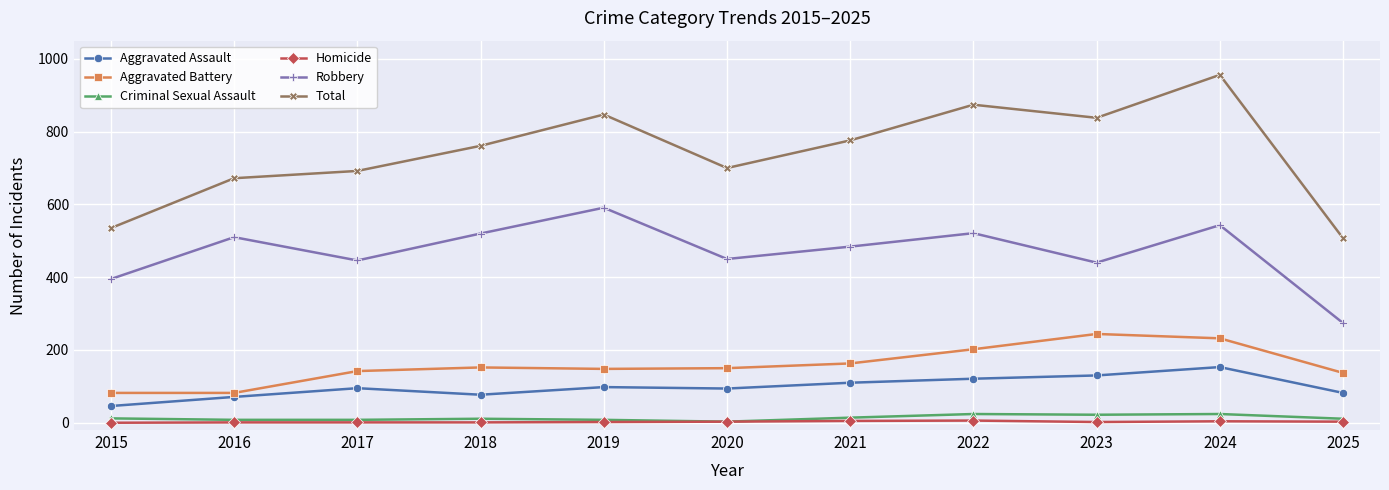

How many series are shown in this chart?

6